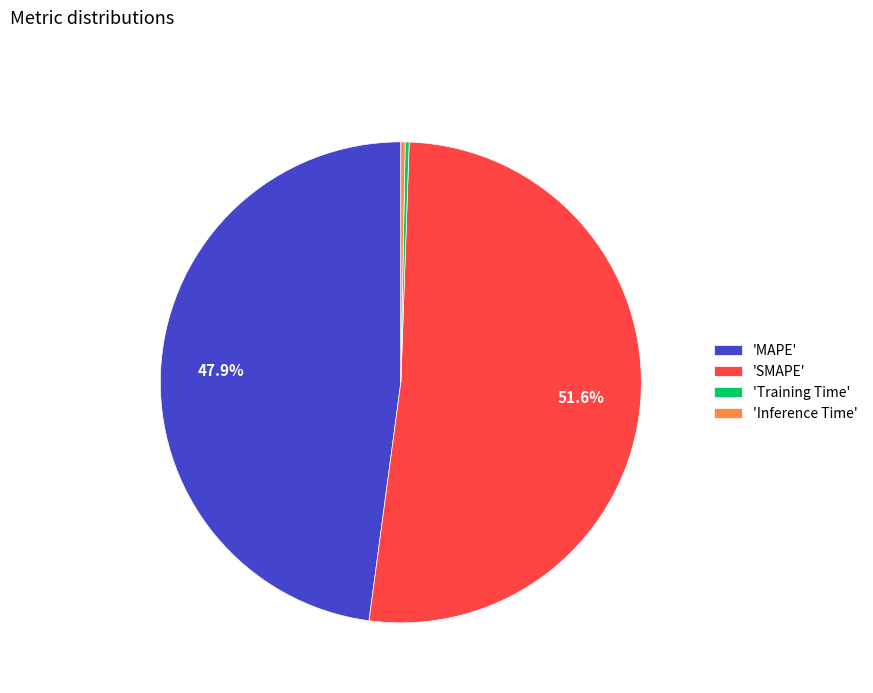

Is there any slice that represents more than half of the pie?

Yes